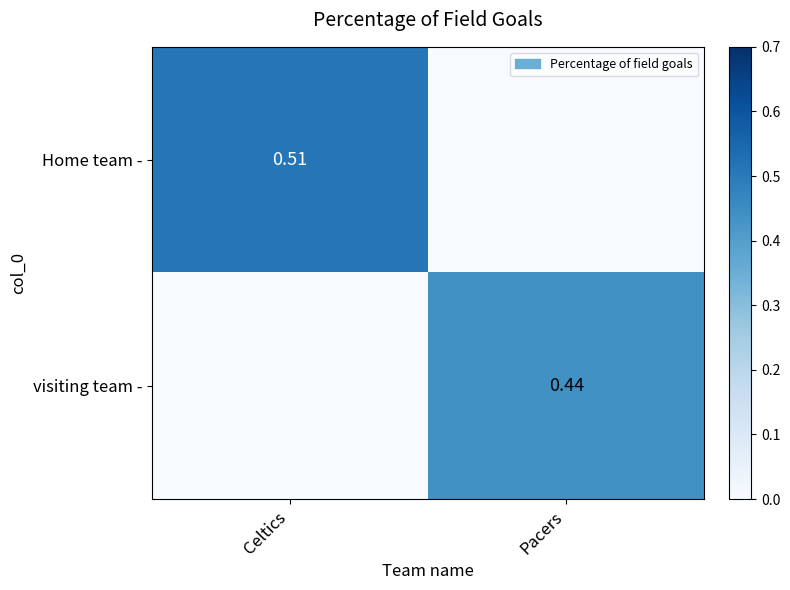

Count the number of categories in the chart.

2